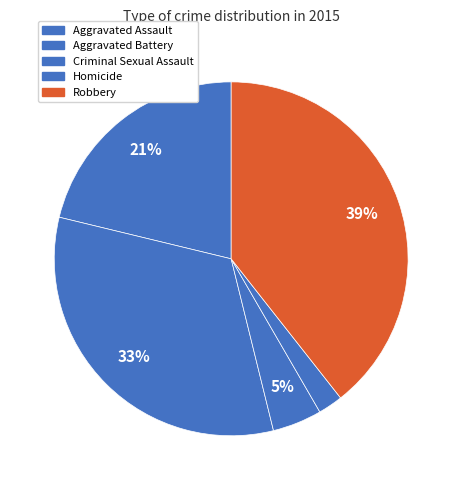

How many slices are in this pie chart?

5